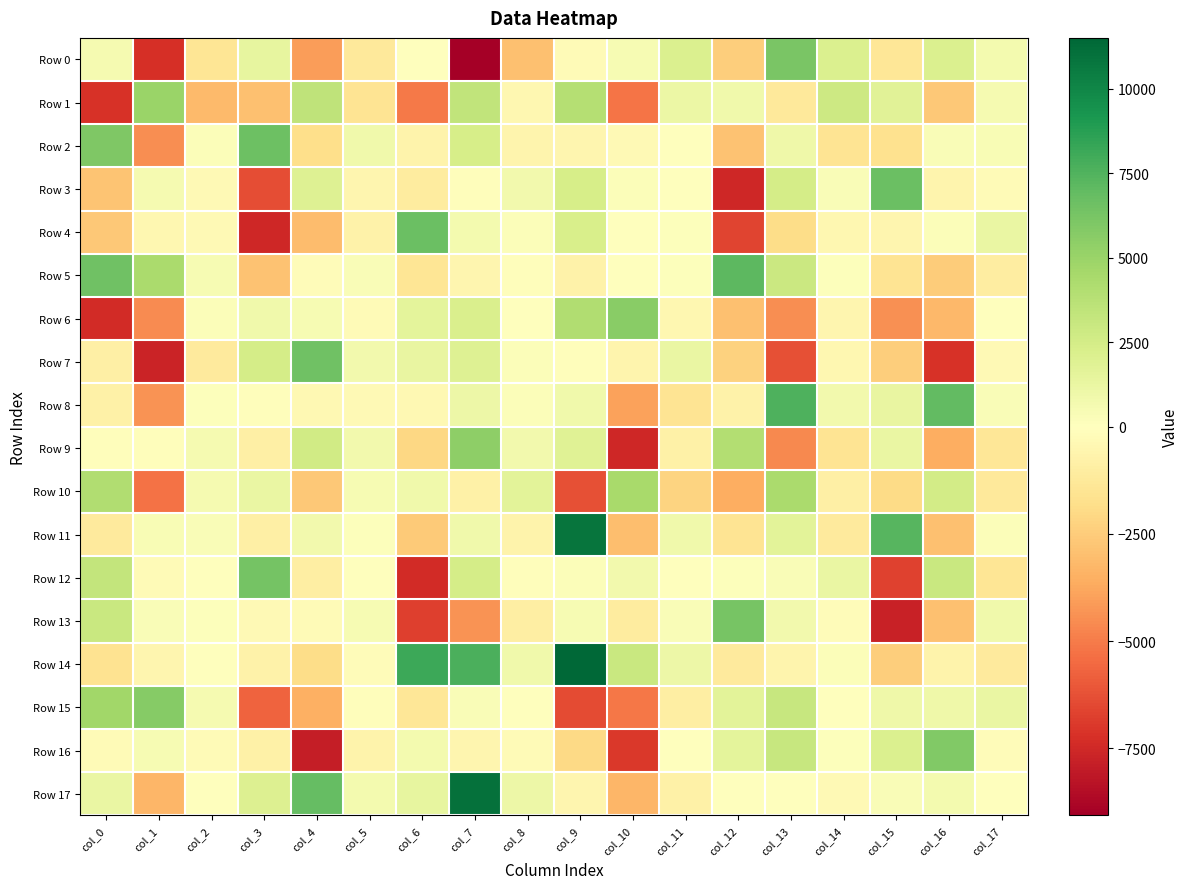

Which series has the largest total across all categories?

Row 14